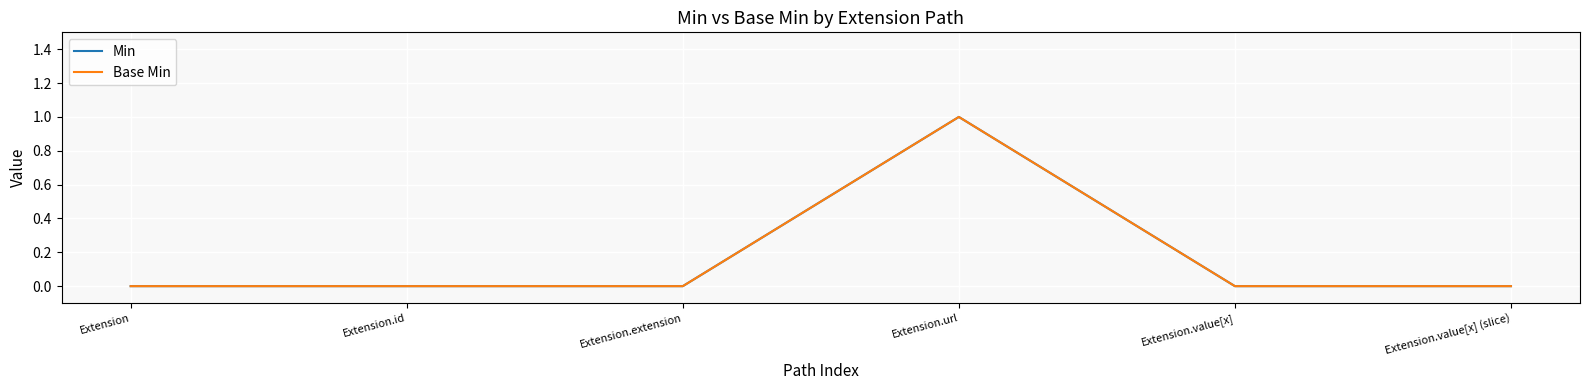

At Extension.value[x] (slice), list the series in order from smallest to largest.

Min, Base Min